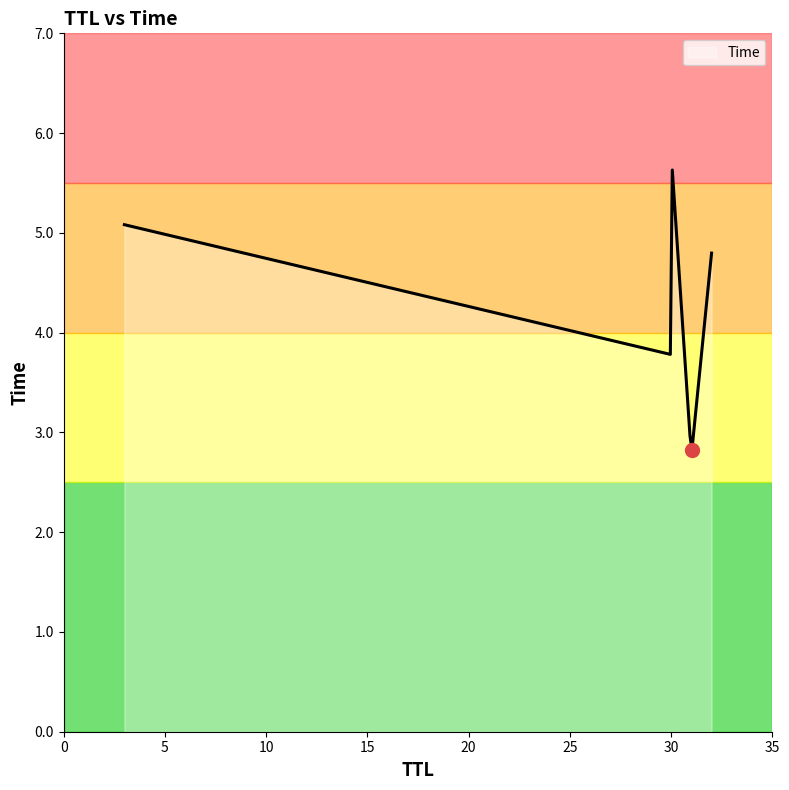

What is the average value?

4.4